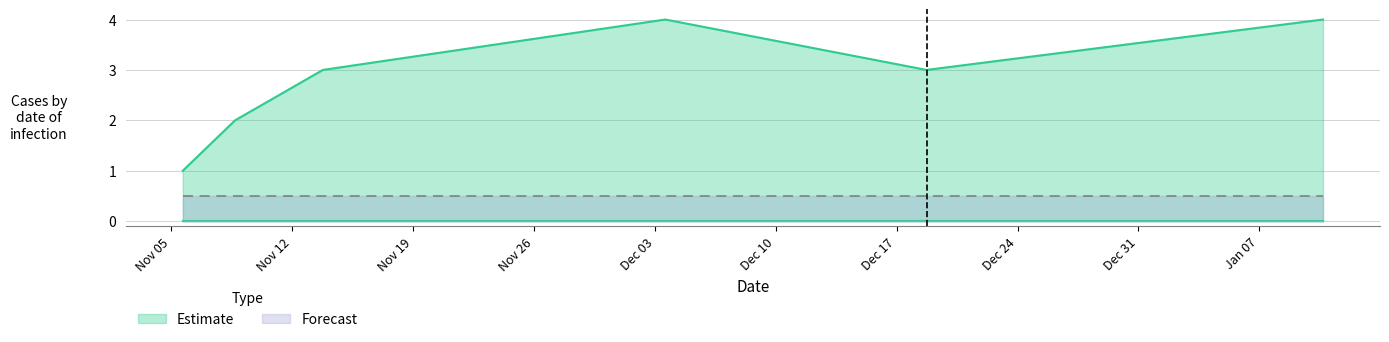

What is the value of the 3rd point from the left?

3